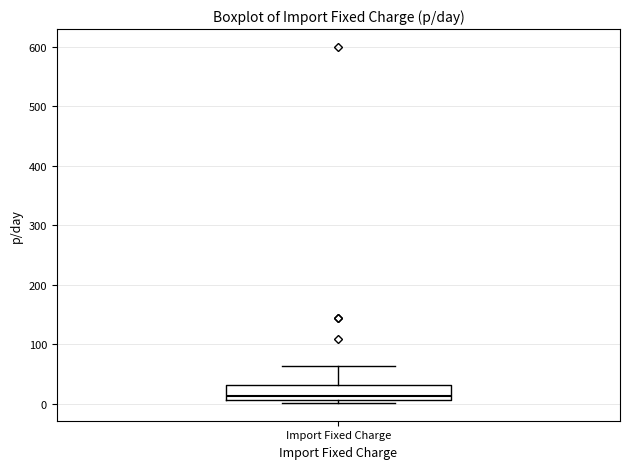

Transcribe this box plot: give where the median line is, the range the box spans, and where the two whiskers end, as read against the y-axis. The values are not printed on the chart, so give them approximately, as read against the axis.

median 10 (just above the box's lower edge), box 10 to 30, whiskers 0 to 60